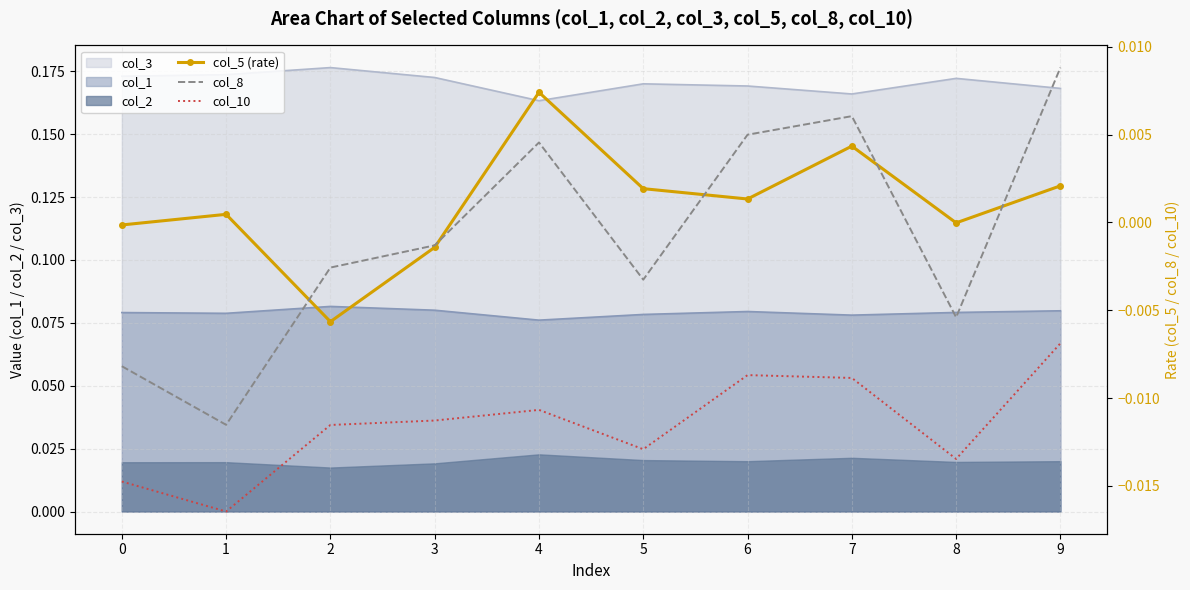

True or false: col_5 (rate) and col_8 cross at least once.

True